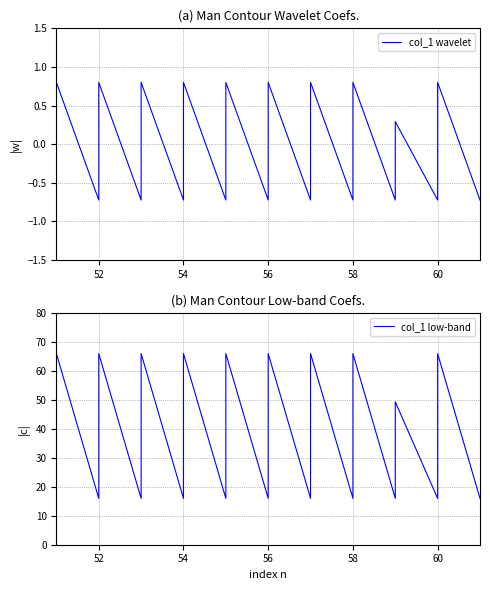

Which series has the widest spread of values?

col_1 low-band